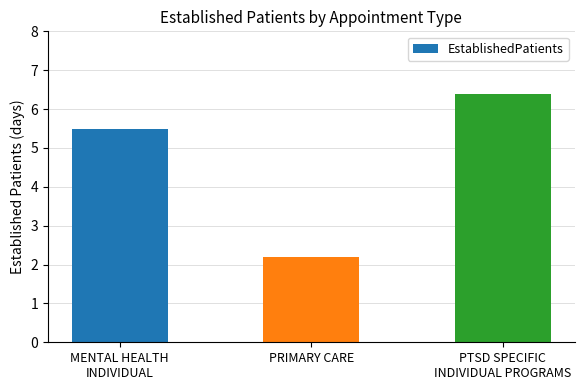

Reading left to right, transcribe all the data shown in this chart.

5.5	2.2	6.4